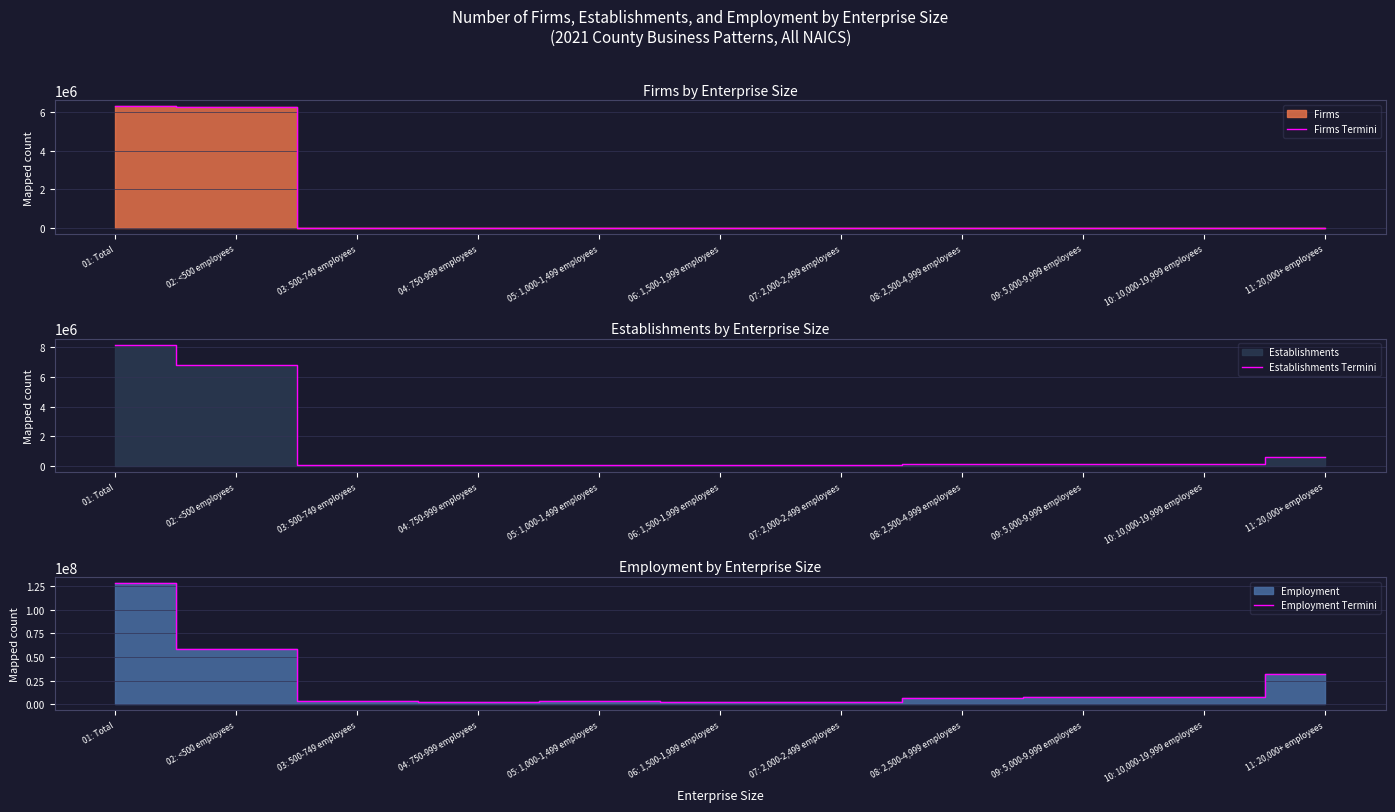

Does the chart display data point markers on the line(s)?

No